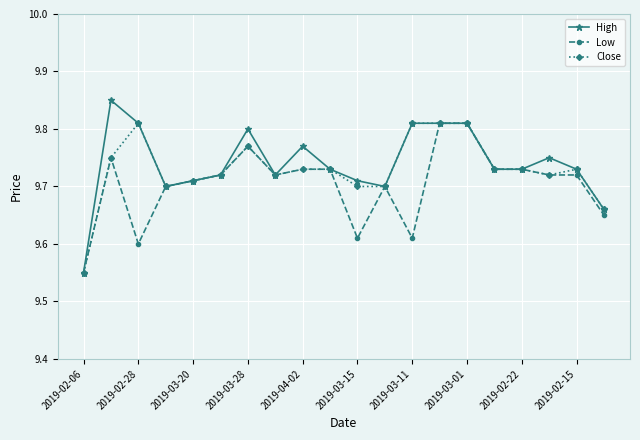

True or false: High has more than 0 interior local peaks.

True